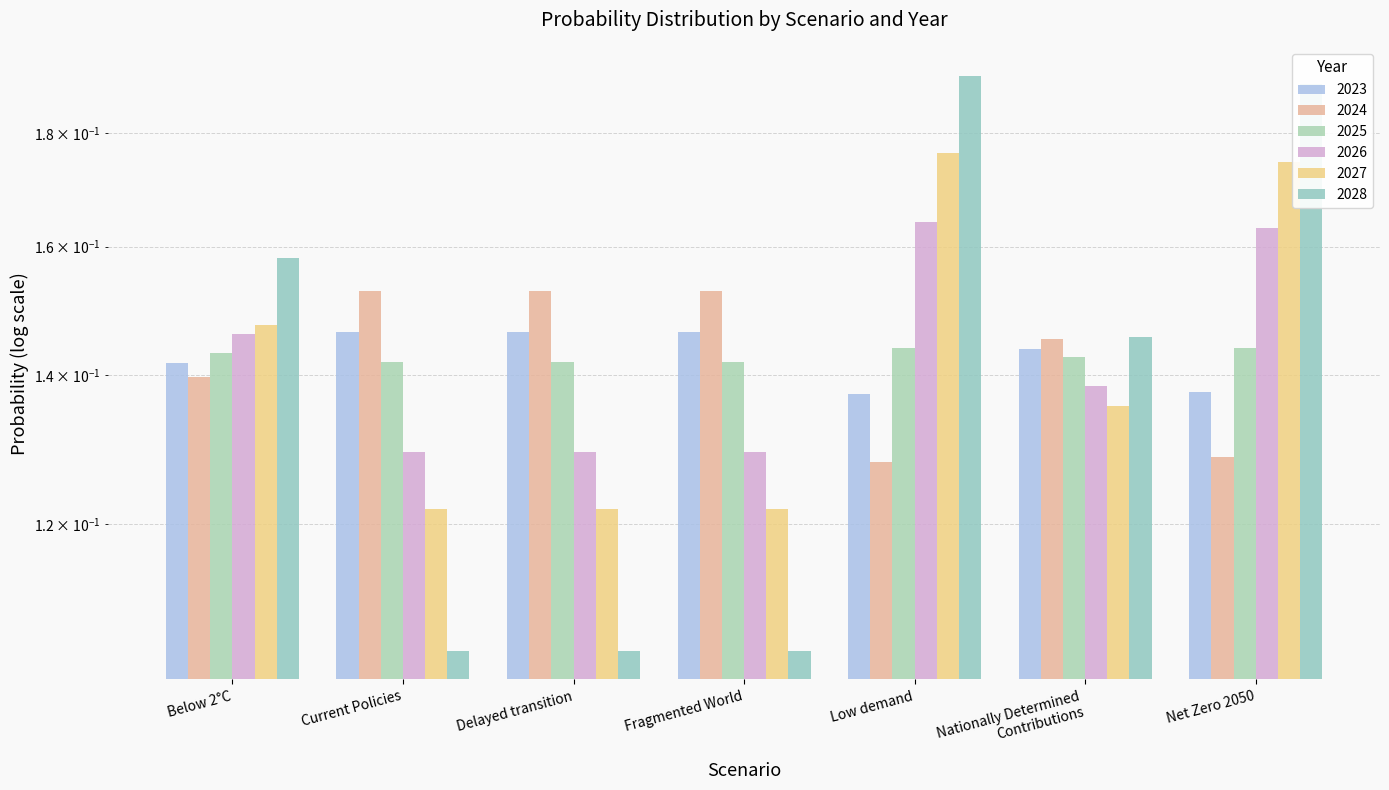

At Delayed transition, list the series in order from smallest to largest.

2028, 2027, 2026, 2025, 2023, 2024